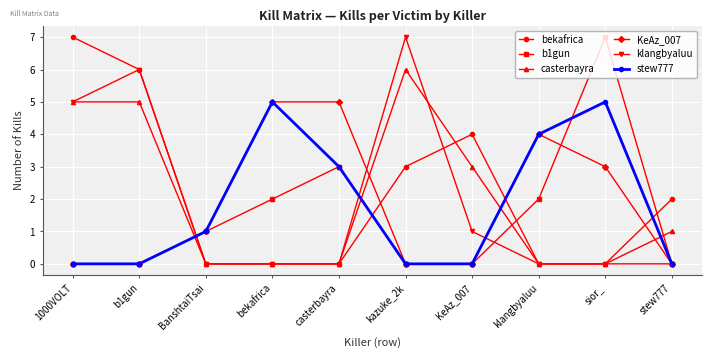

The value of bekafrica at bekafrica is -5. True or false?

False